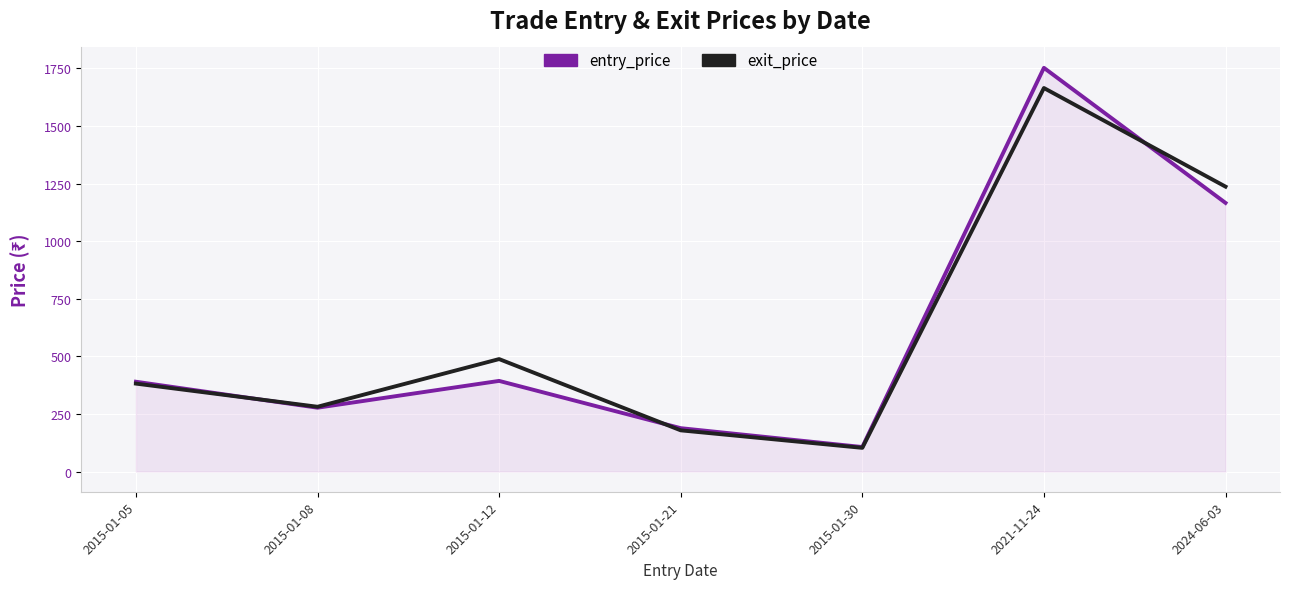

Which series has the largest range (max minus min)?

entry_price